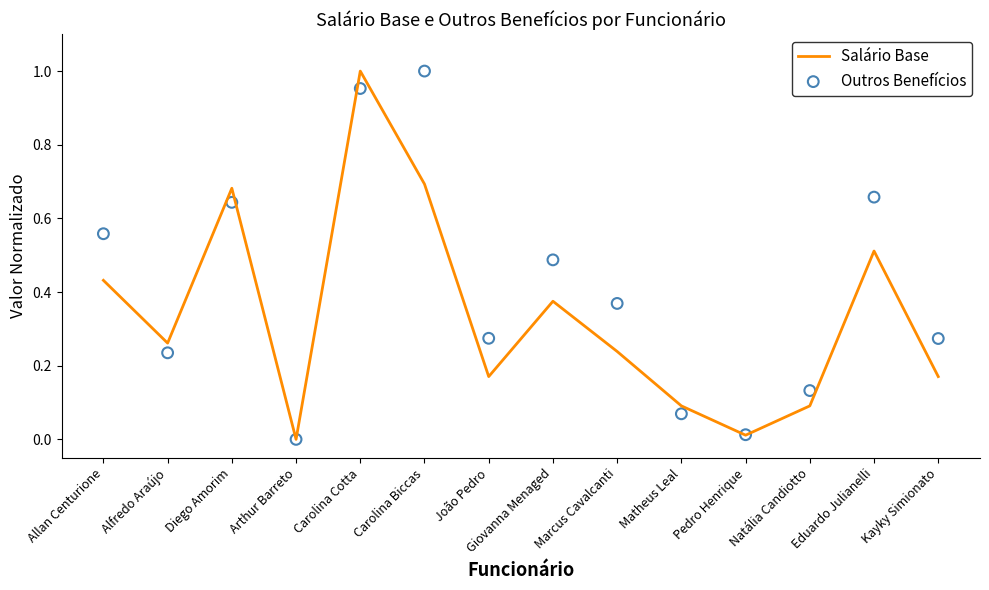

What are all the series names shown in the legend?

Salário Base, Outros Benefícios